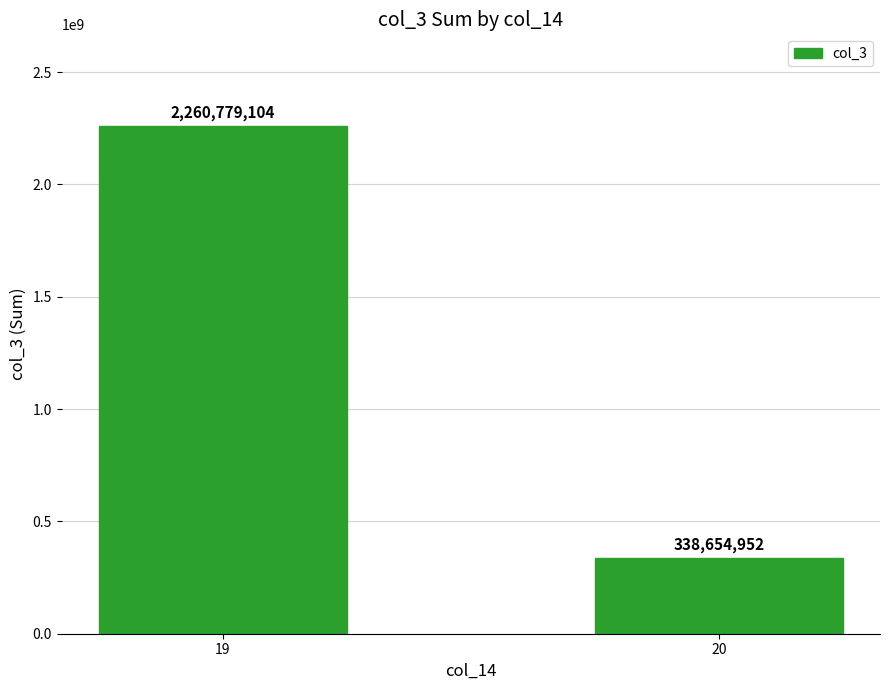

Reading left to right, transcribe all the data shown in this chart.

19=2260779104	20=338654952